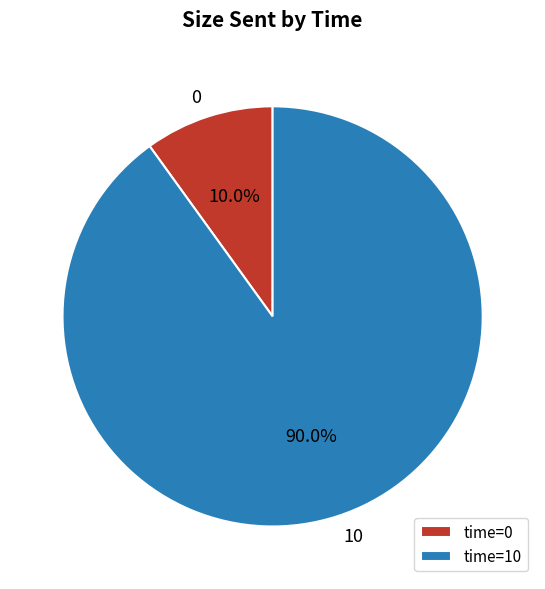

Is the sum of time=0 and time=10 greater than half?

Yes